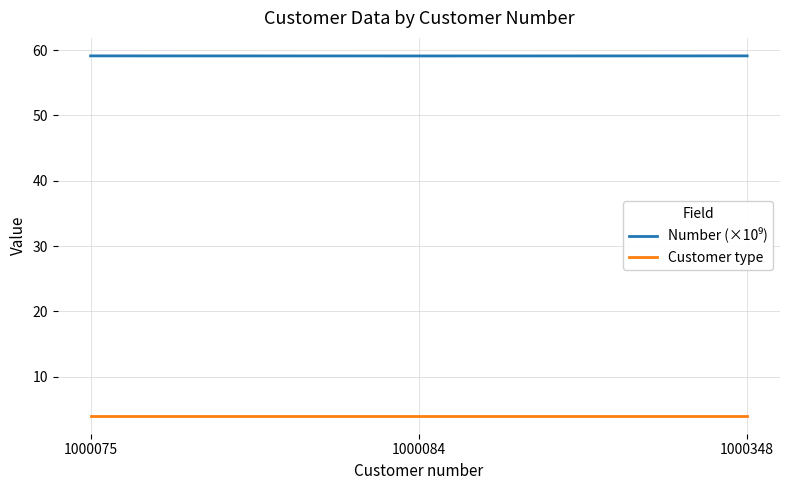

At how many categories does at least one series exceed 43?

3